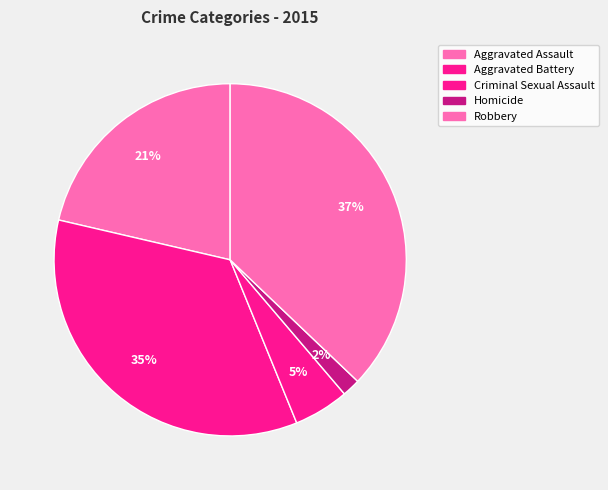

Is it true that Homicide is 13% of the pie?

False